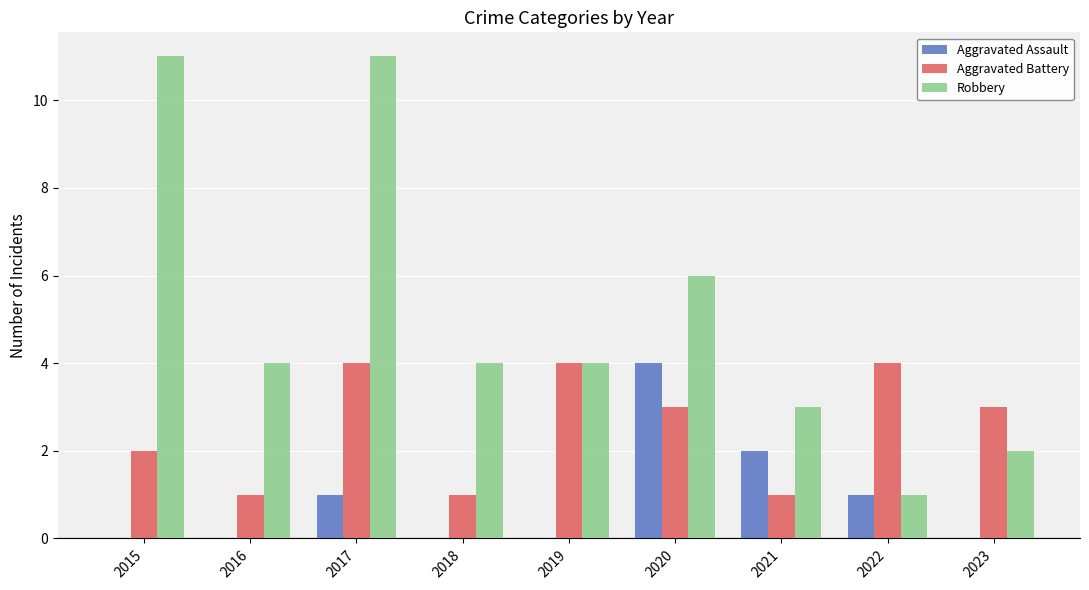

What is the sum of all Aggravated Assault values?

8